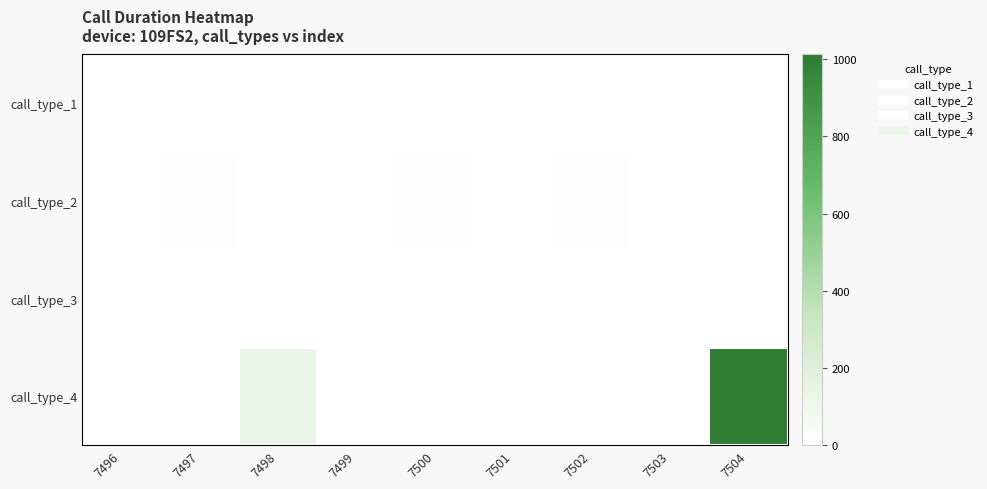

Which has a higher value, 7503 or 7501?

7503